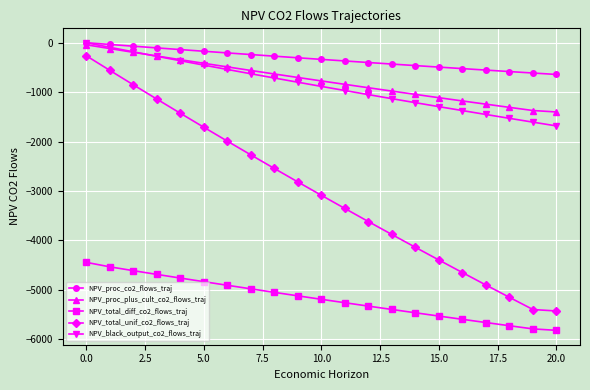

Which series has the largest total across all categories?

NPV_proc_co2_flows_traj